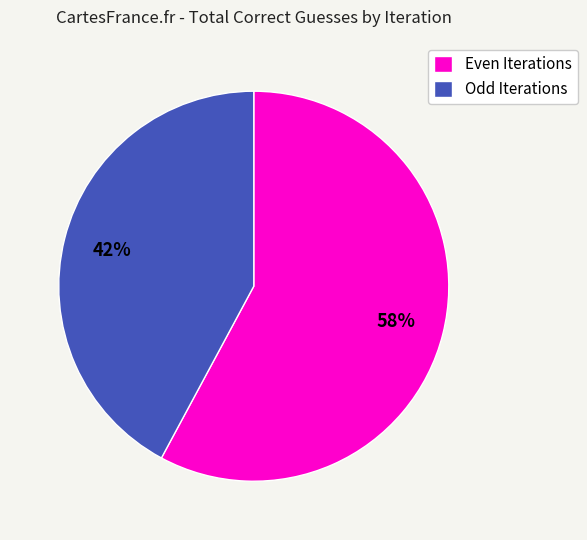

To the nearest percent, what is the difference between the largest and smallest slice percentages?

16%